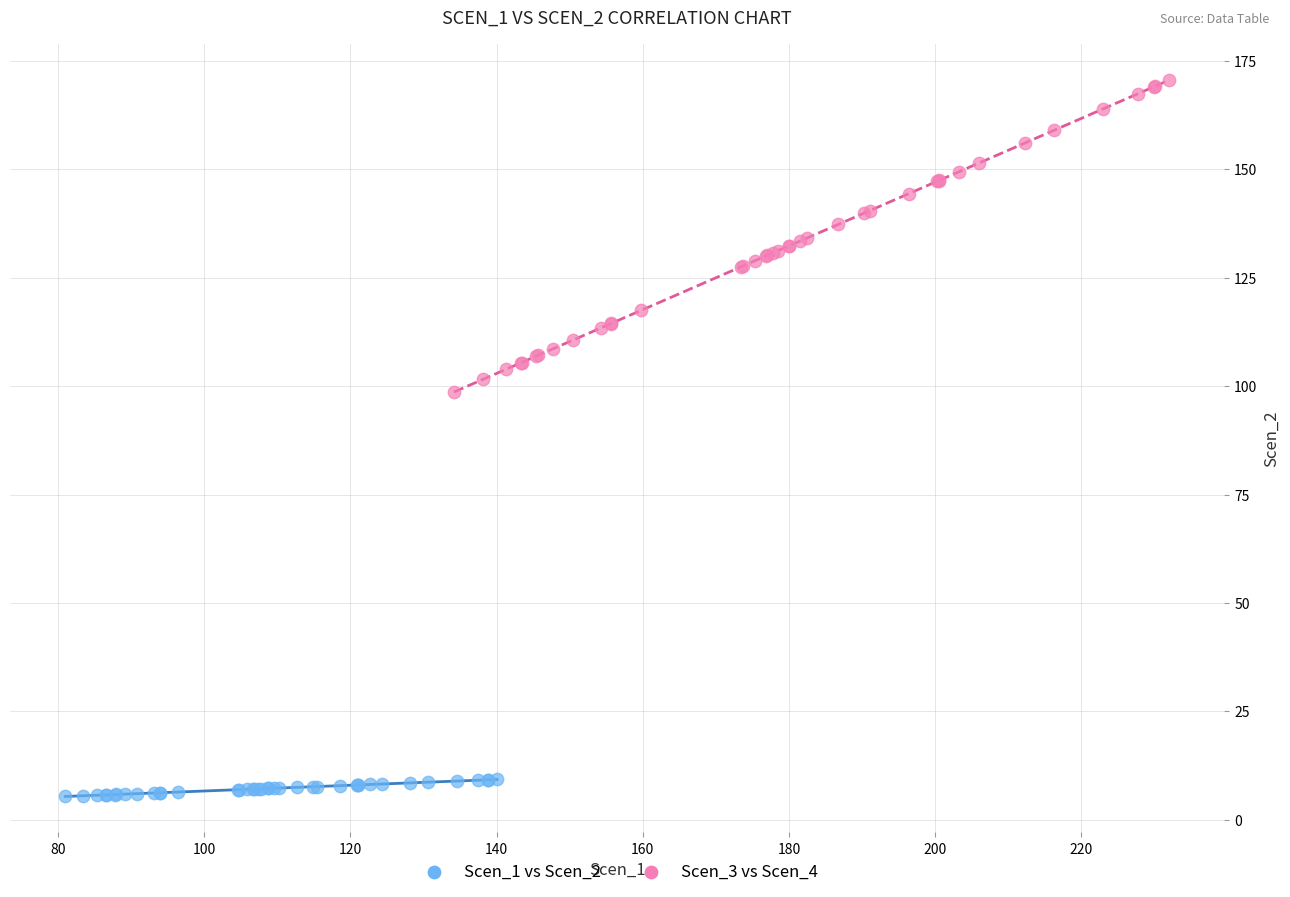

What are all the series names shown in the legend?

Scen_1 vs Scen_2, Scen_3 vs Scen_4